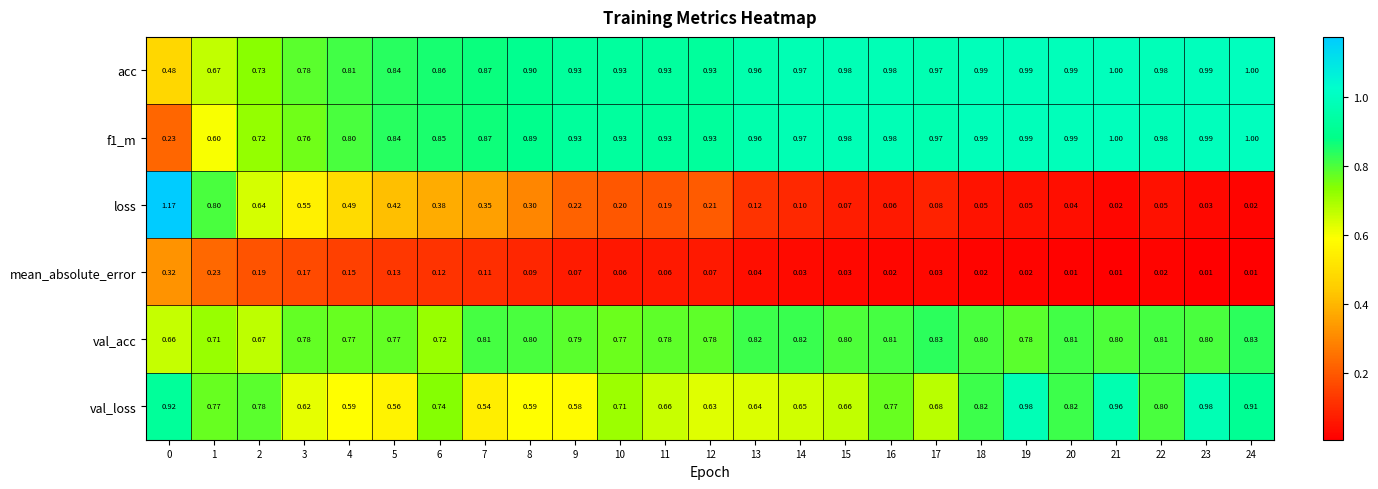

Between 1 and 4, which series saw the biggest shift?

loss